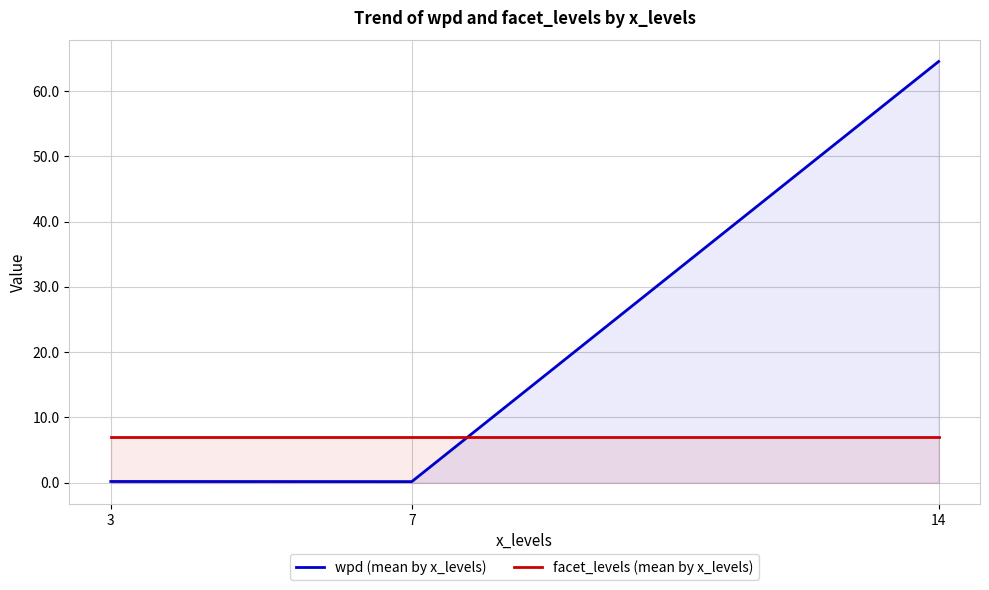

What is the difference between the highest and lowest values at 14?

57.5